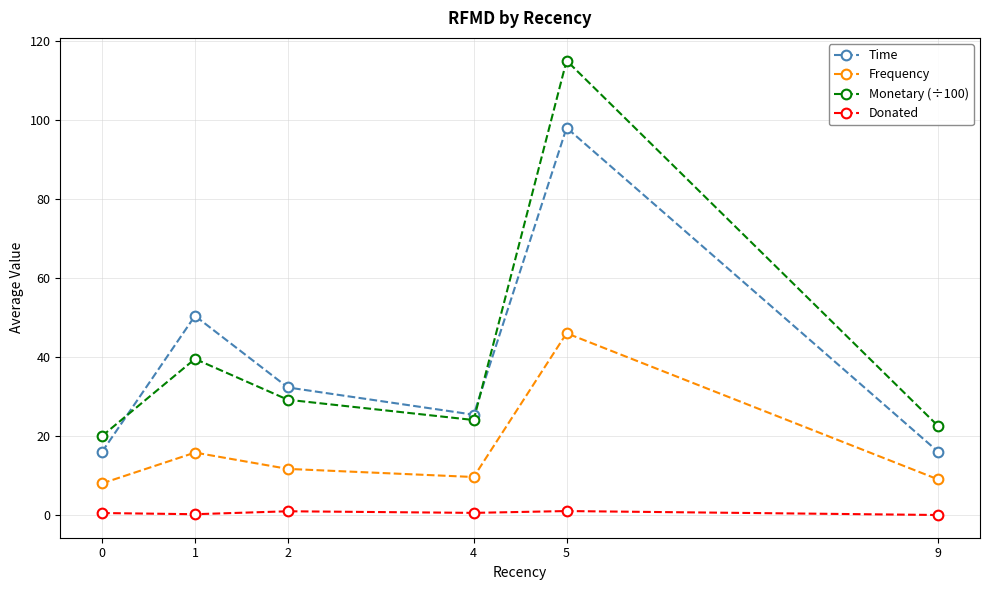

What is the sum of all Time values?

238.1